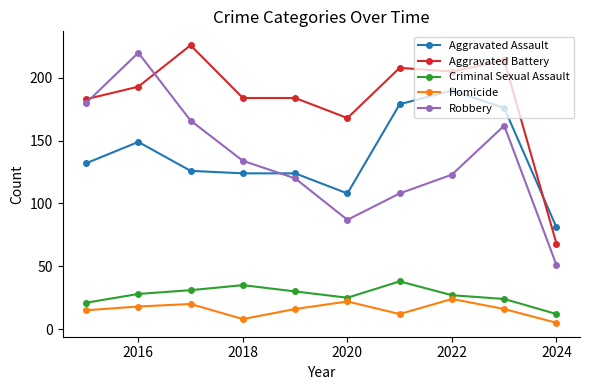

Count the number of categories in the chart.

10